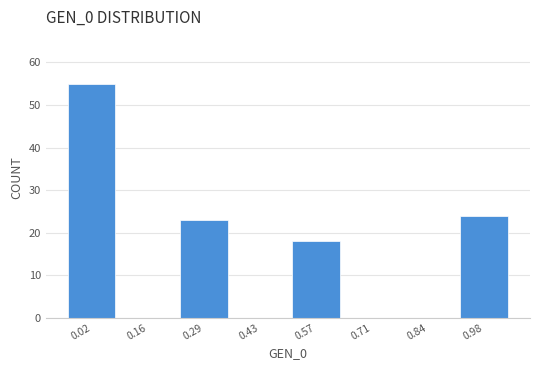

How tall is the bar that spans 0.92 to 1.06 on the x-axis? Neither the bar edges nor the heights are printed on the chart, so give them approximately, as read against the axes.

24